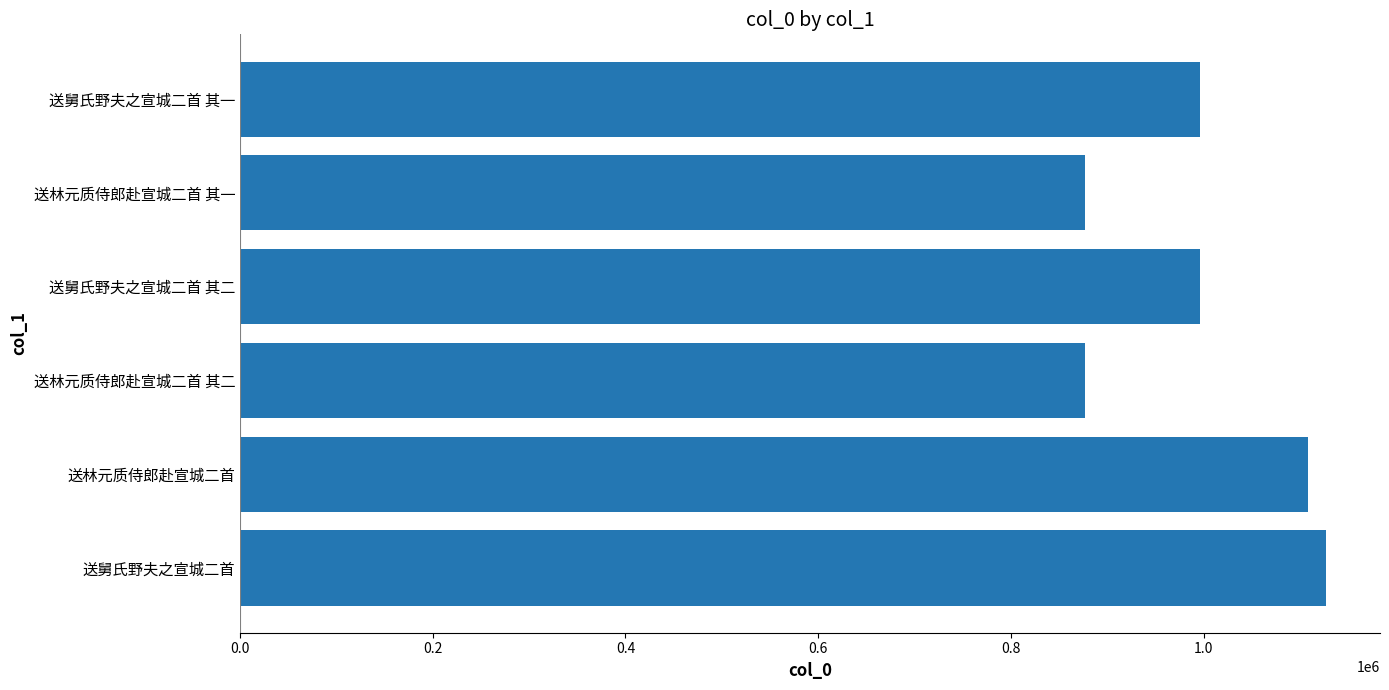

What is the ratio of the value at 送林元质侍郎赴宣城二首 to the value at 送舅氏野夫之宣城二首 其一?

1.1